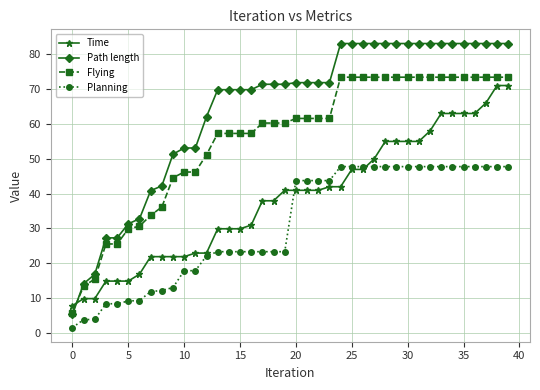

What is the maximum value for Flying?

73.3